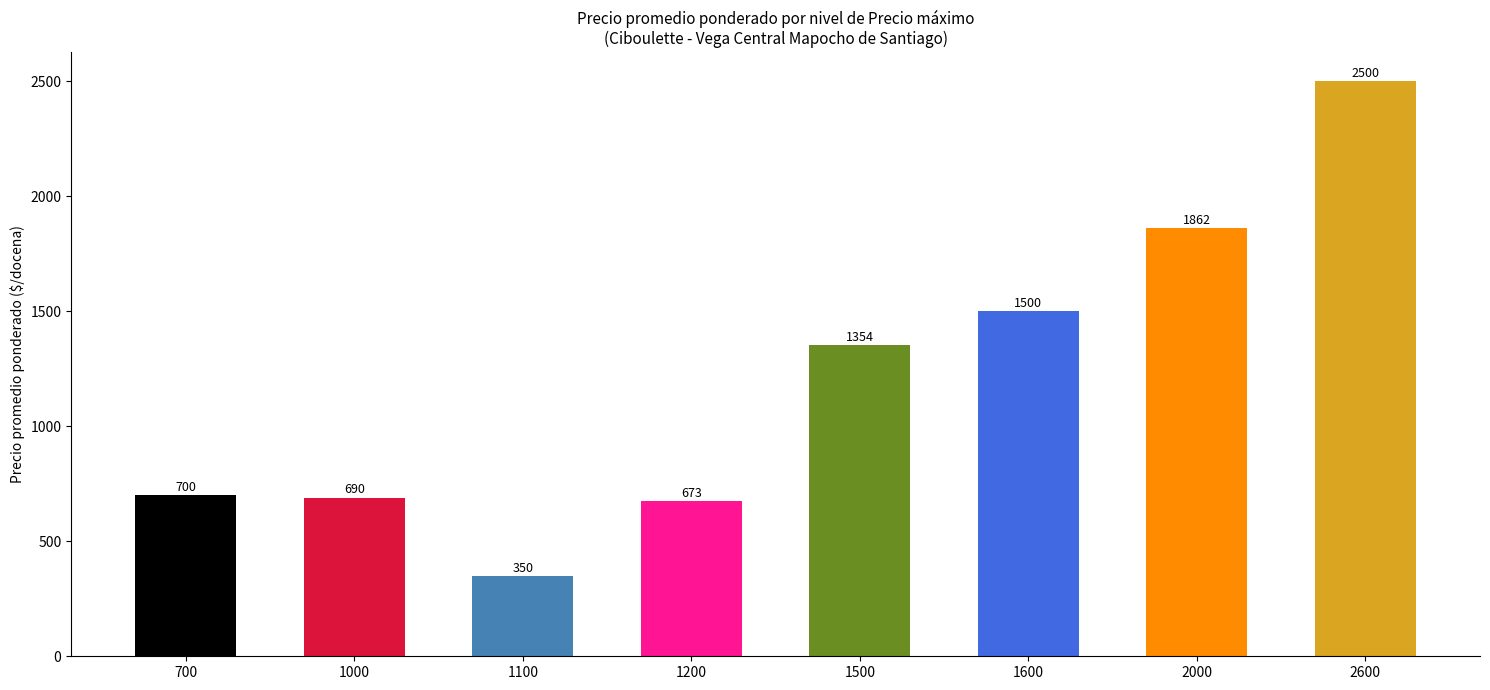

What is the change in value from 1000 to 1600?

+810